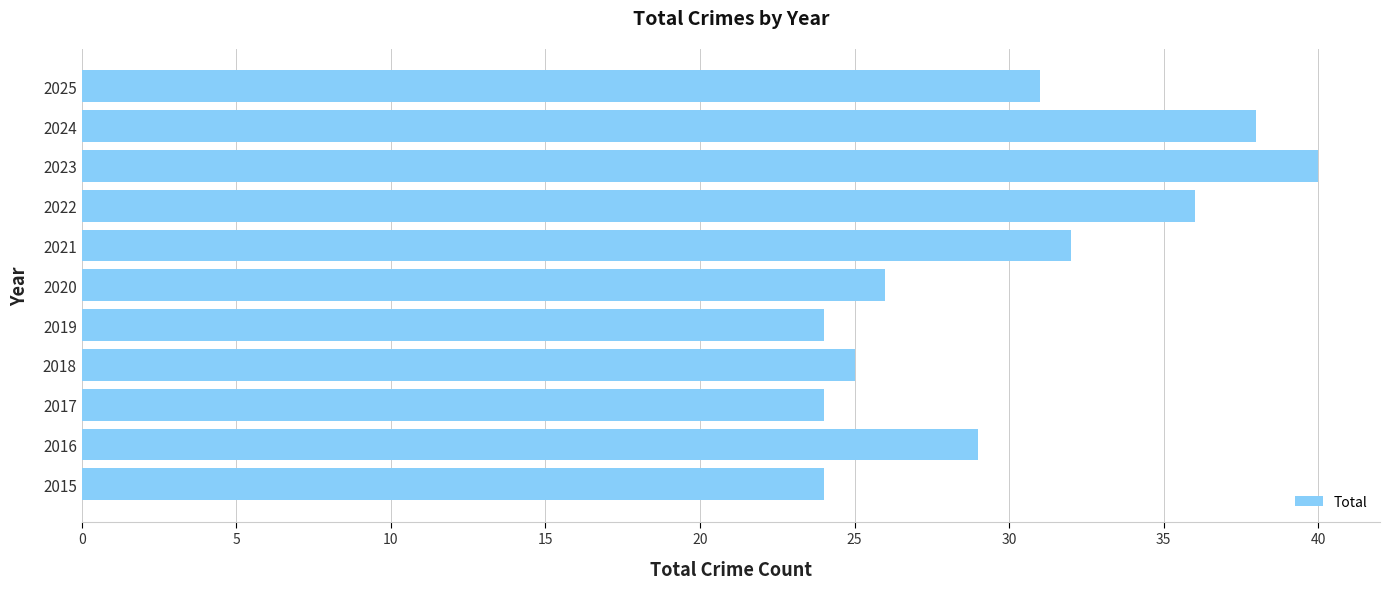

What is the difference between the maximum and minimum values?

16